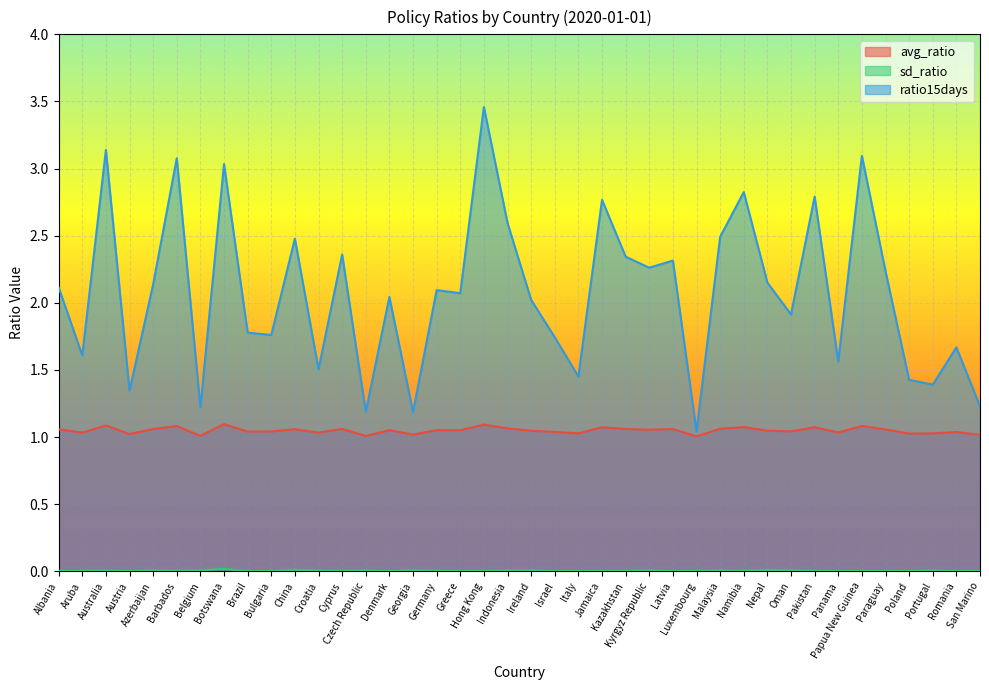

True or false: sd_ratio and ratio15days intersect in this chart.

False